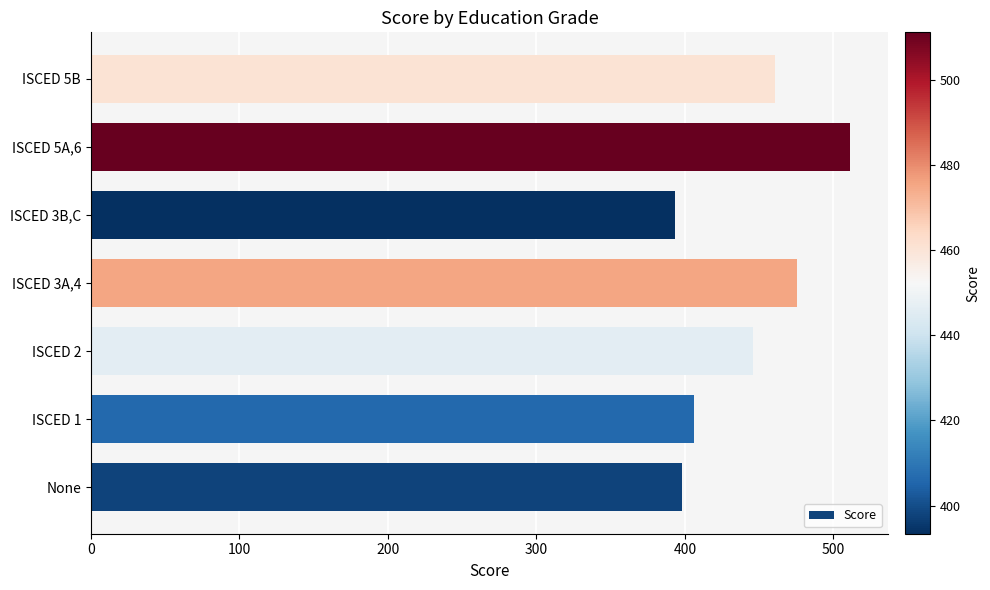

Are the bars horizontal?

Yes